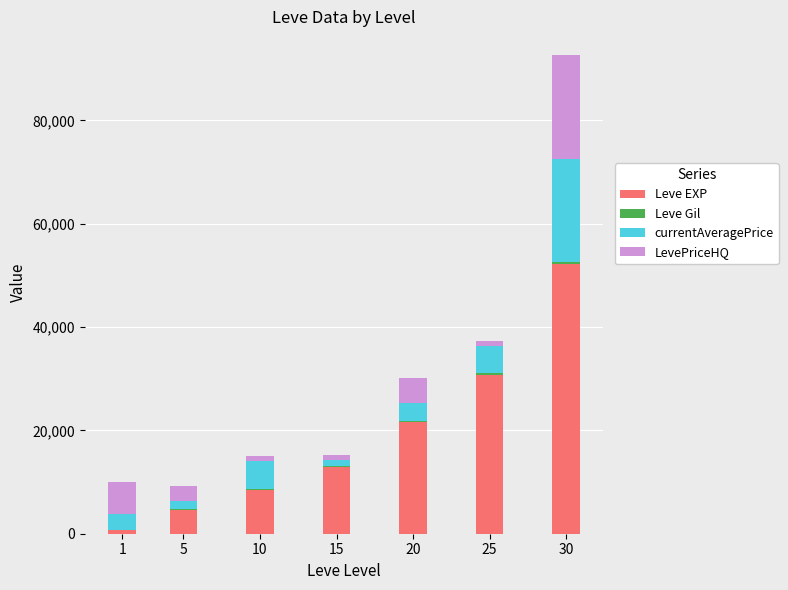

What is the highest value of the Leve EXP series?

52220